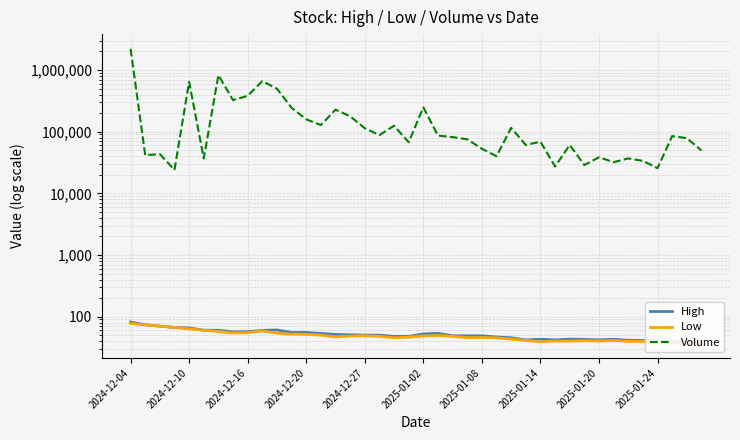

Is the value of Low at 25 greater than the value of Volume at 30?

No